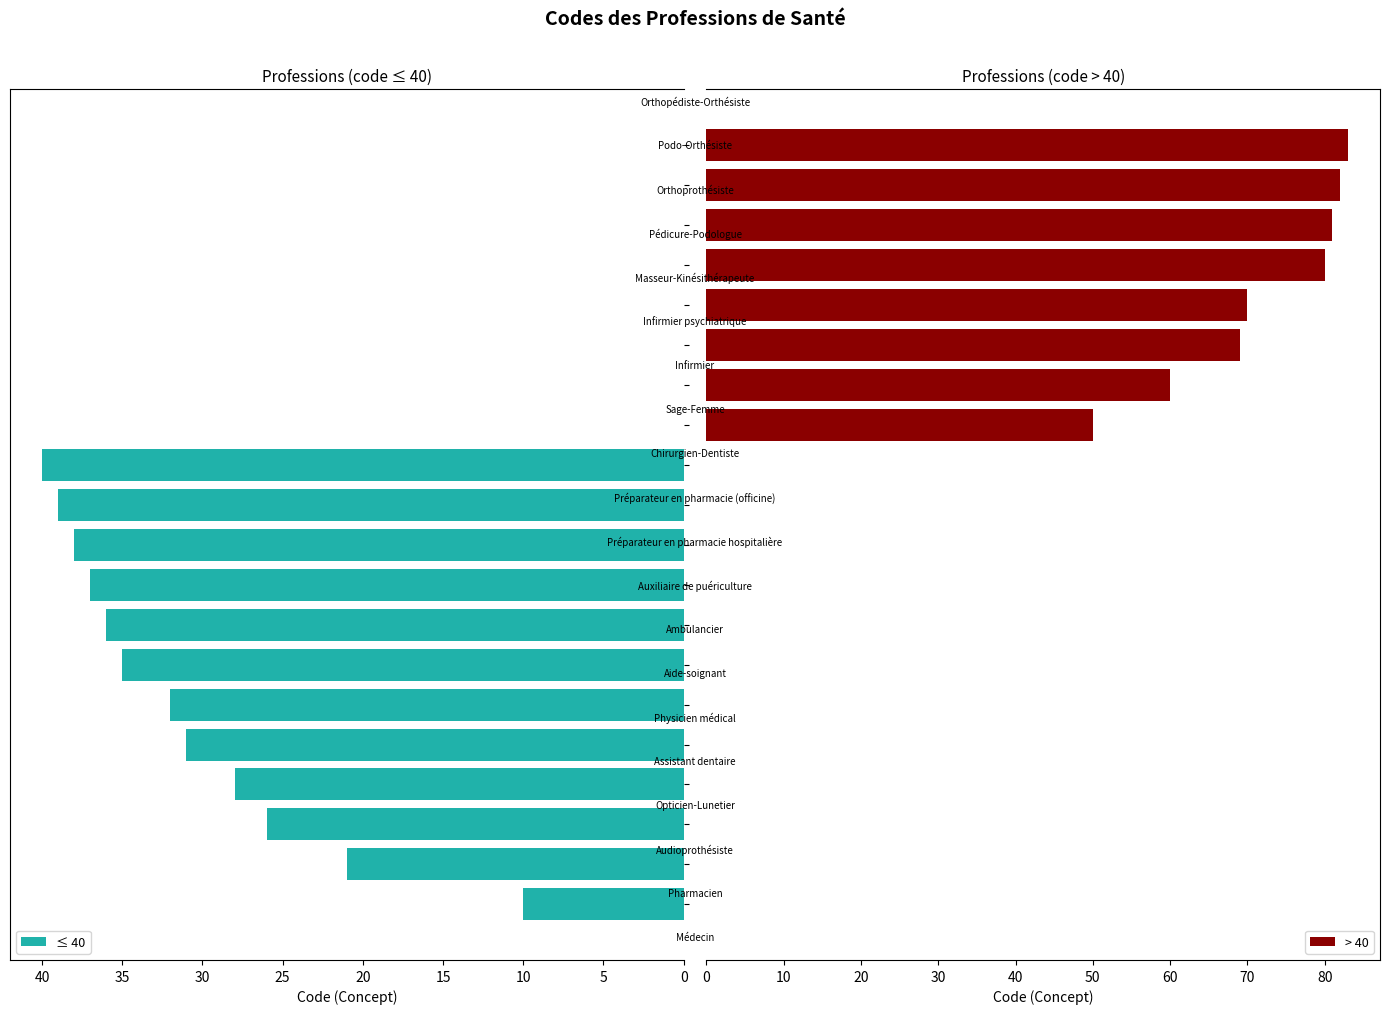

What is the highest value of the > 40 series?

83